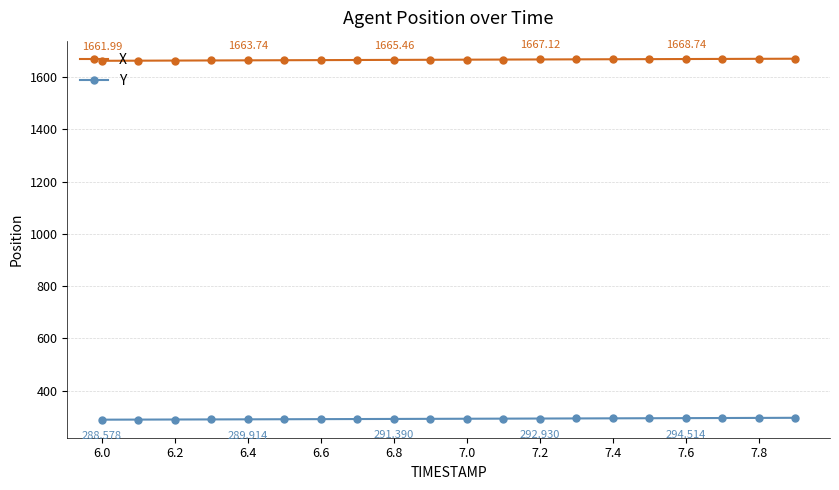

Which series has the largest total across all categories?

X